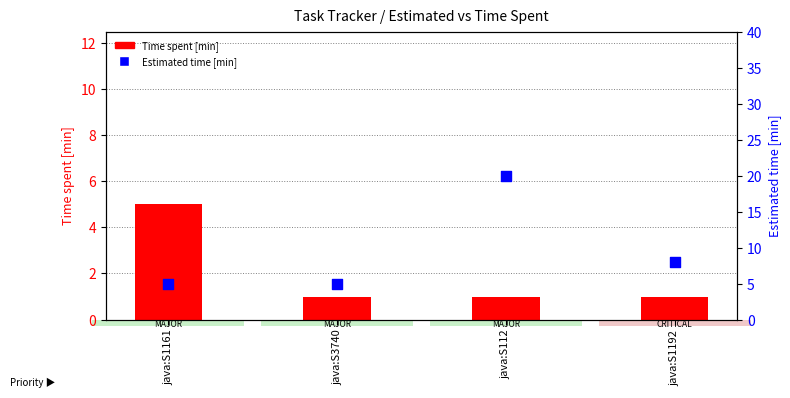

At which category is the sum across all series the highest?

java:S112